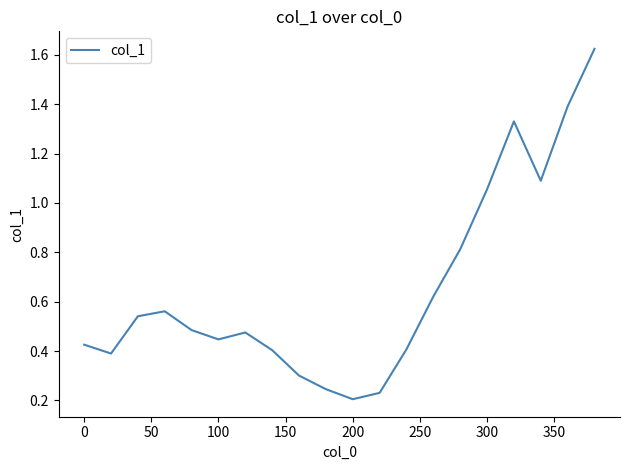

What is the difference between the maximum and minimum values?

1.4